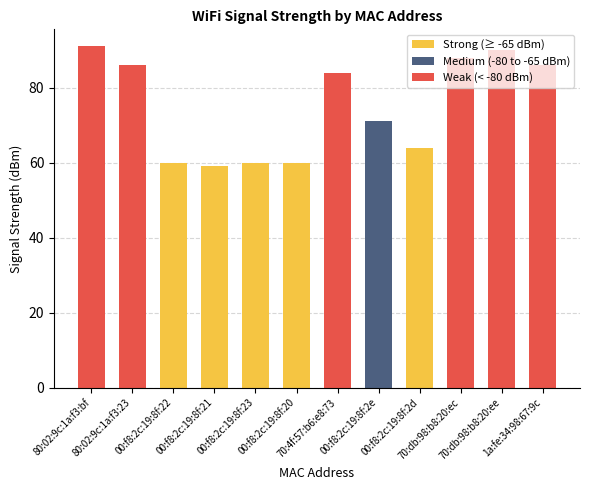

What is the difference between the maximum and minimum values?

32